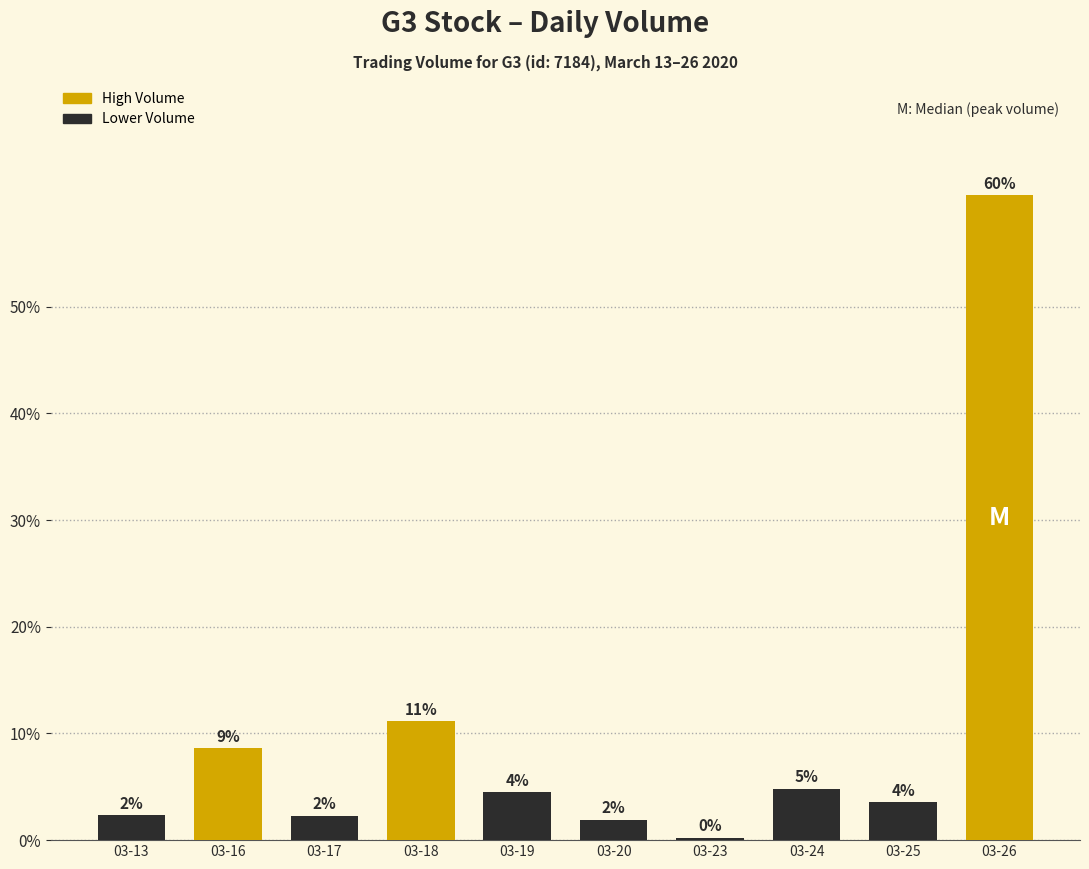

How many bars are there in total?

10